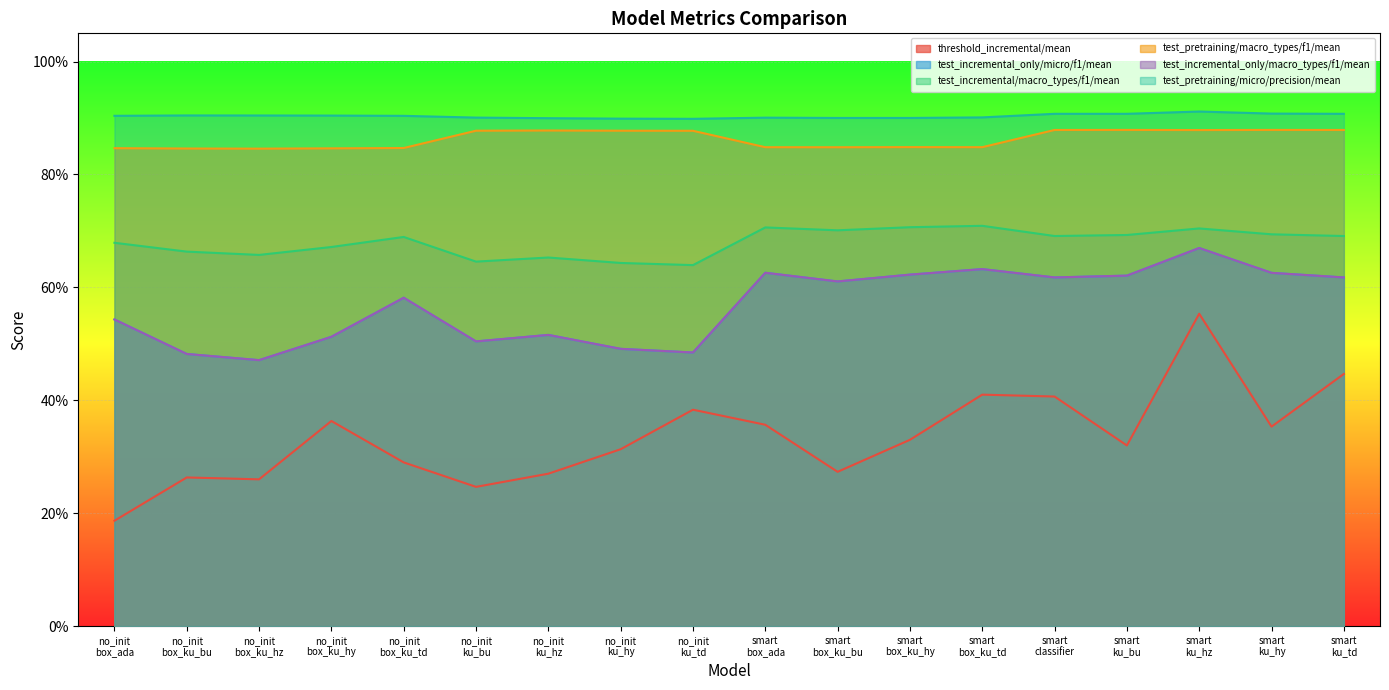

Count the number of categories in the chart.

18